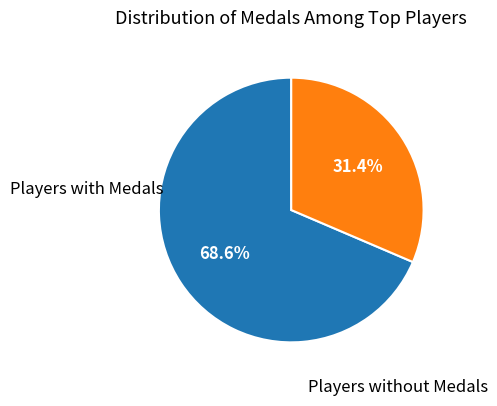

Is there a majority slice in this chart?

Yes